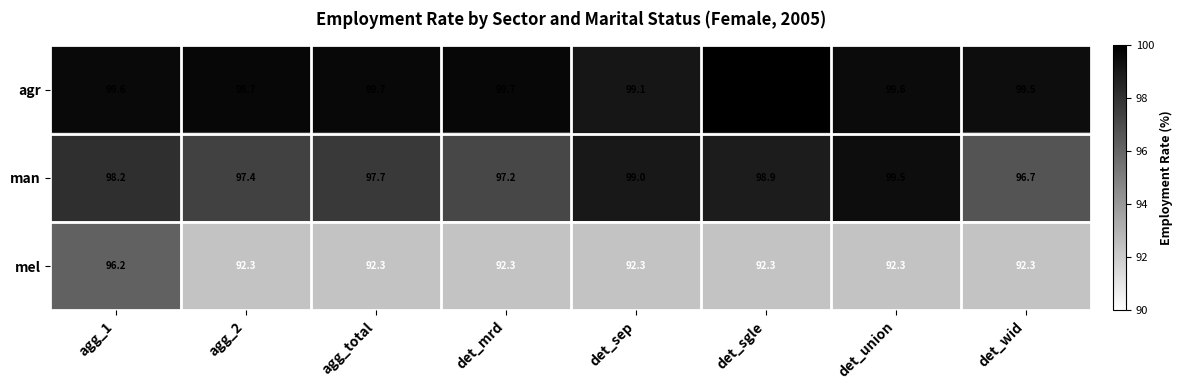

What is the difference between the maximum and minimum values in the man series?

2.8